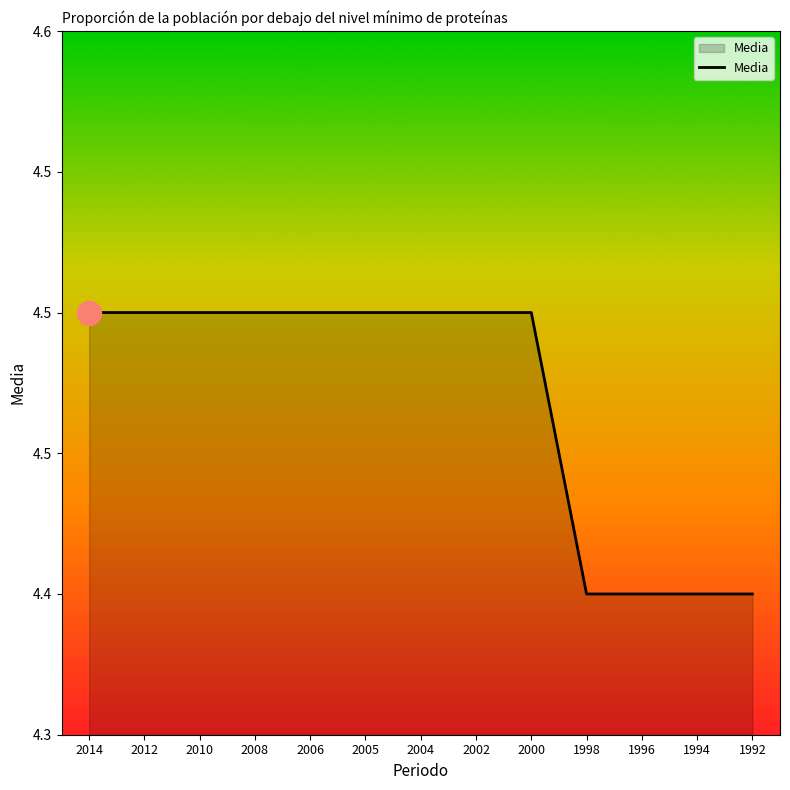

Approximately how many times larger is the value at 1998 compared to 2014?

1.0